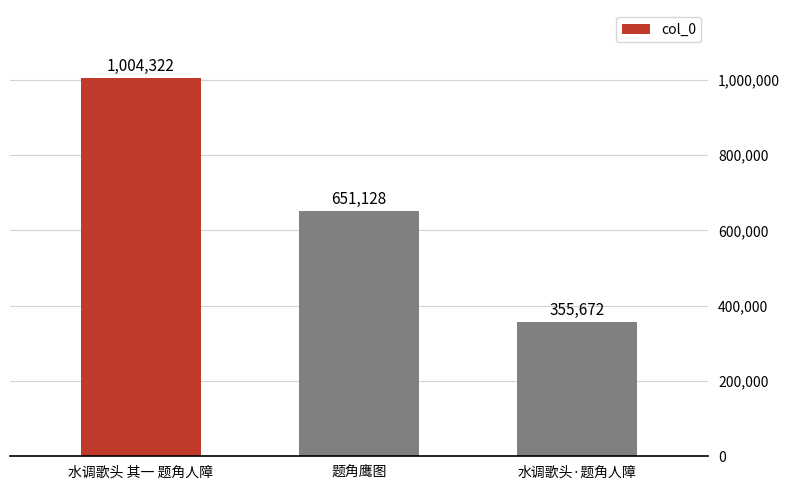

What is the sum of the values at 水调歌头·题角人障 and 水调歌头 其一 题角人障?

1359994